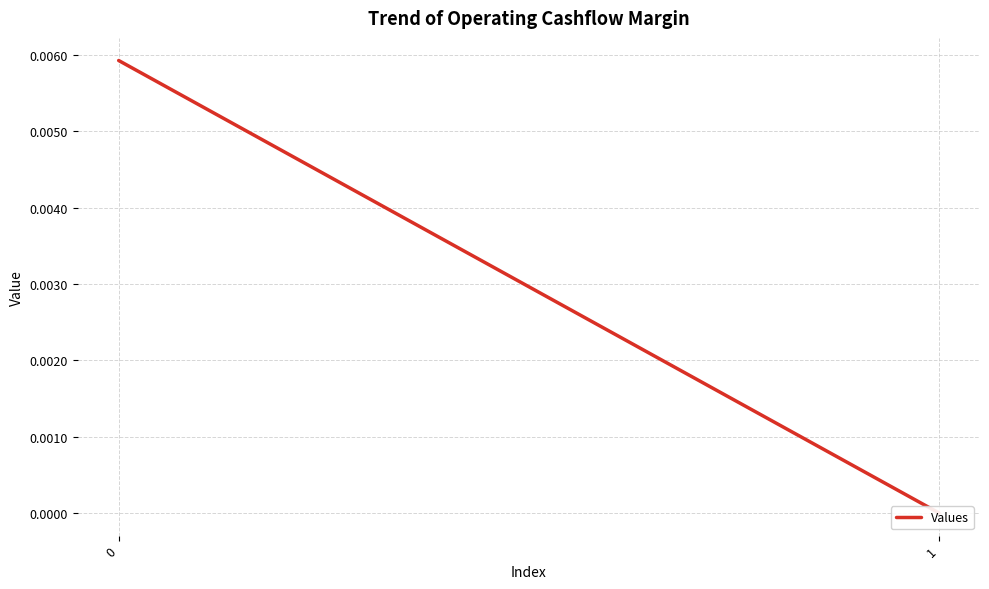

Count the number of values greater than 0.

1